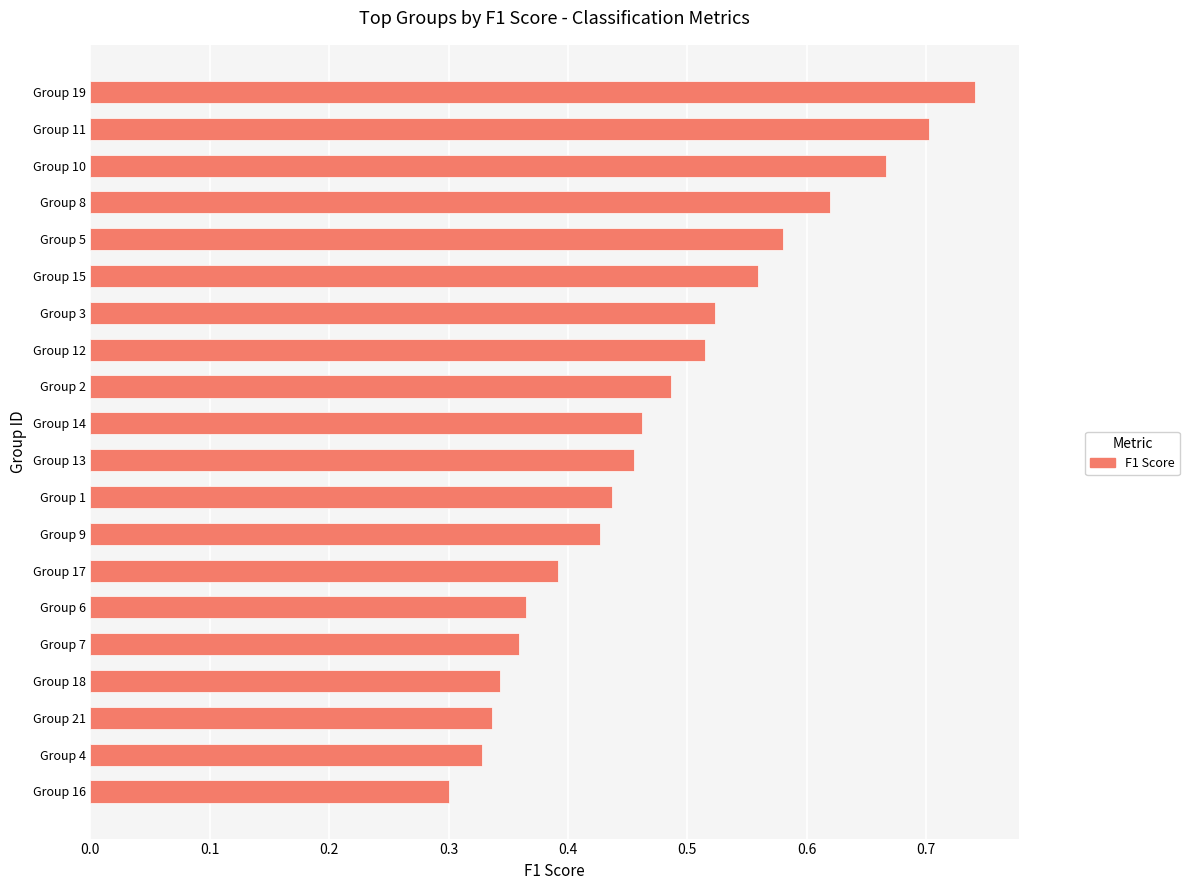

True or false: the data shows 0.3 at Group 14.

False